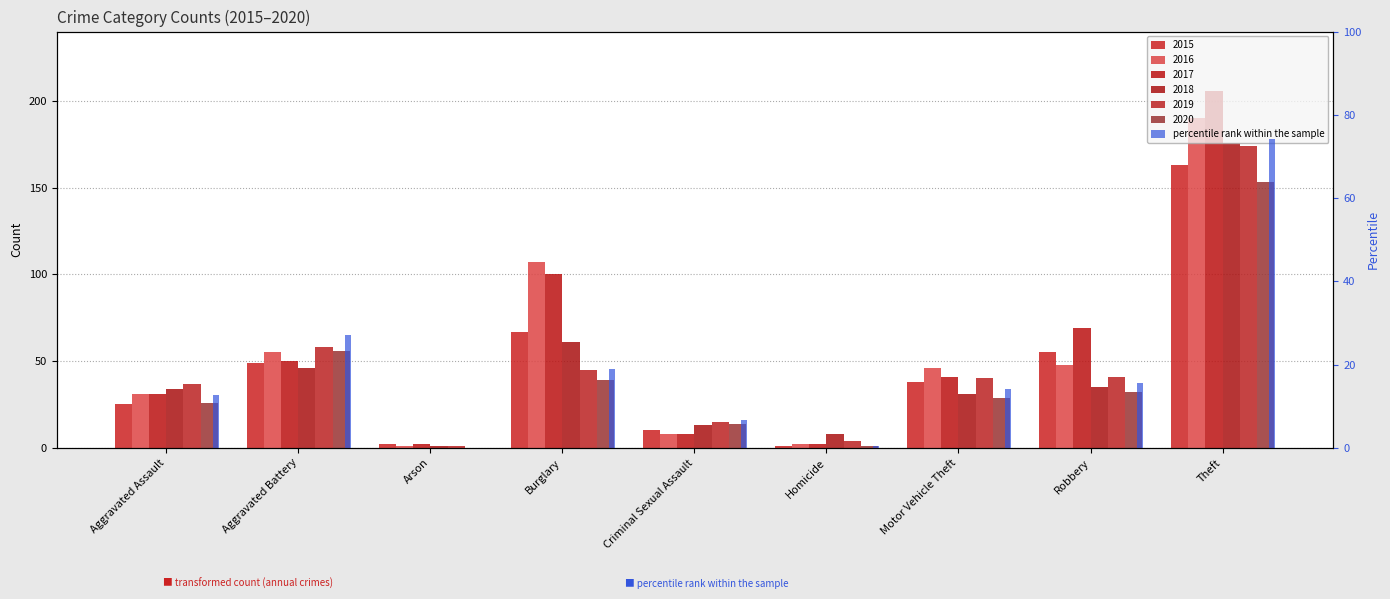

What is the spread (max minus min) of values at Aggravated Assault?

12